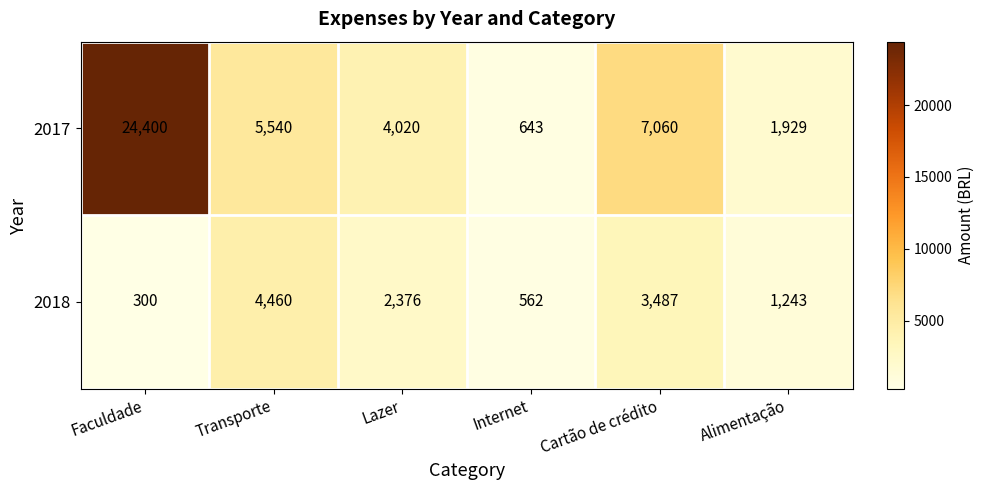

Rank the series at Faculdade from highest to lowest value.

2017, 2018